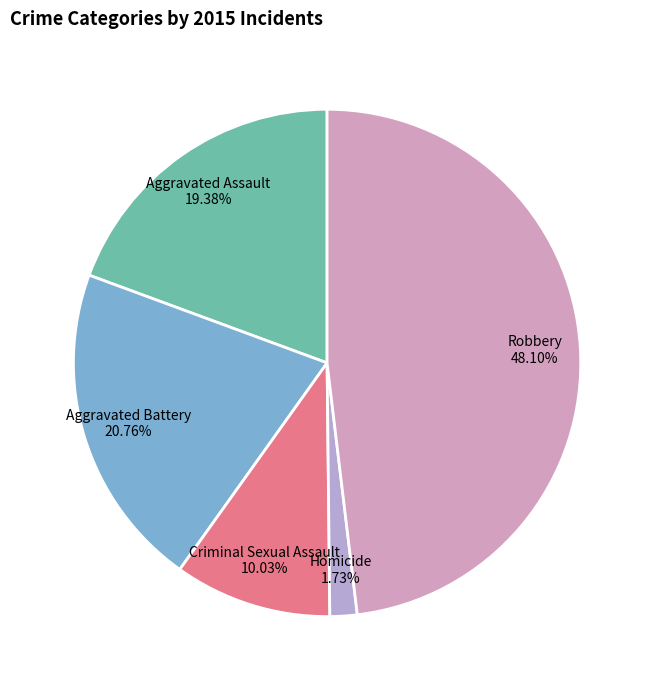

Does Aggravated Battery represent more than half of the total?

No